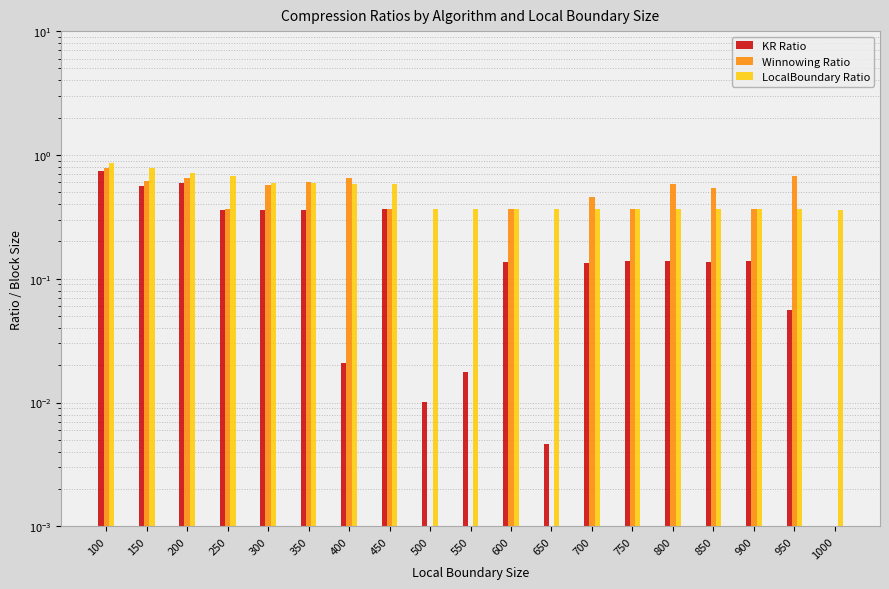

At which category is the sum across all series the highest?

100